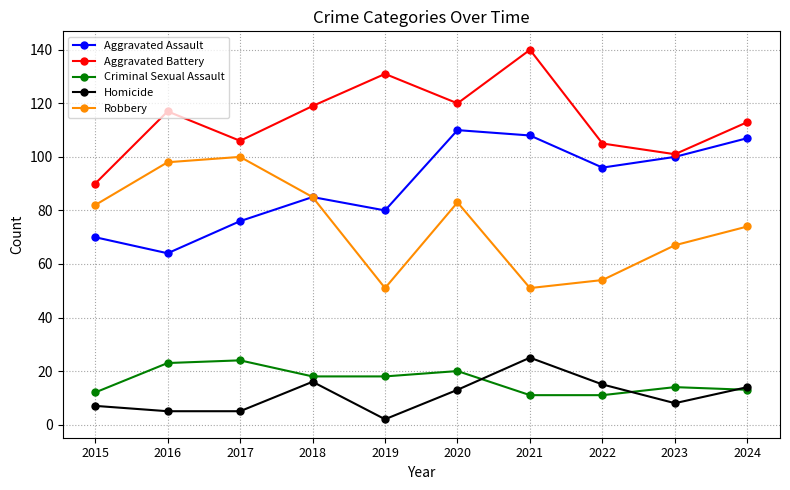

What are all the series names shown in the legend?

Aggravated Assault, Aggravated Battery, Criminal Sexual Assault, Homicide, Robbery